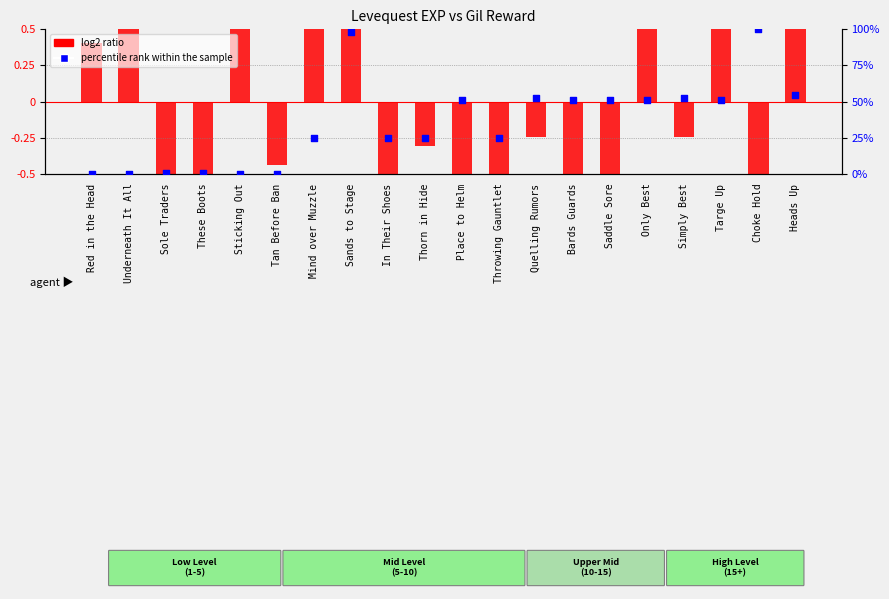

Which series has the widest spread of Y values?

percentile rank within the sample